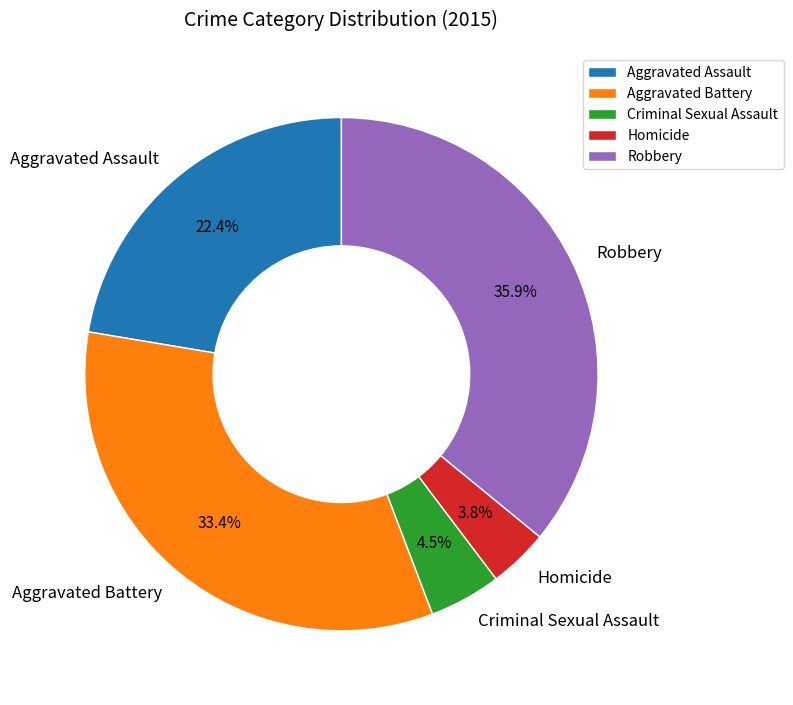

Count the number of slices in the pie.

5